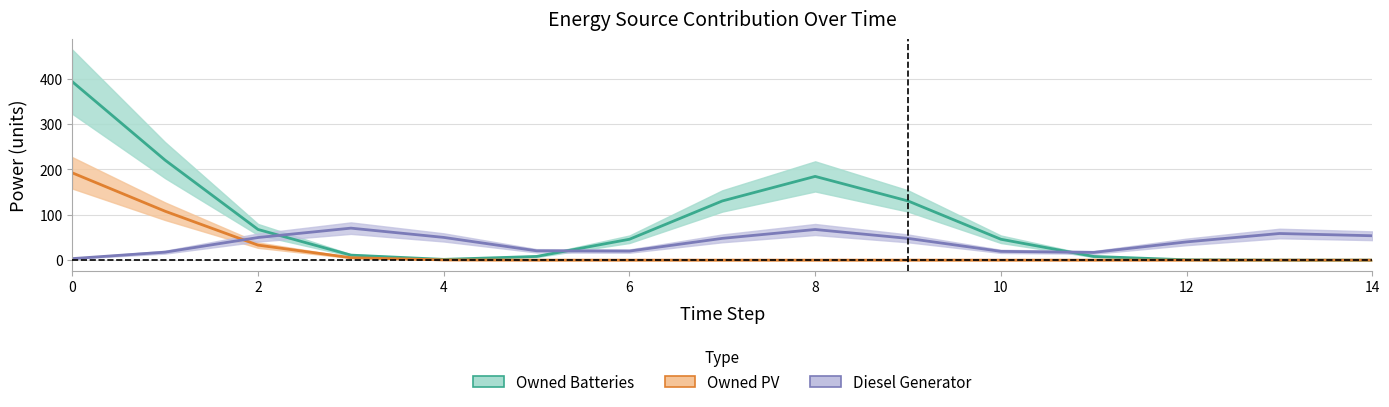

Reading left to right, what are all the values shown in this chart?

Owned Batteries: 393.2	220.3	67.6	11.0	1.6	8.1	46.0	130.4	184.5	130.4	46.0	8.1	0.7	0.0	0.0
Owned PV: 192.3	107.7	33.1	5.4	0.5	0.0	0.0	0.0	0.0	0.0	0.0	0.0	0.0	0.0	0.0
Diesel Generator: 3.4	17.6	49.8	70.5	50.1	20.5	19.9	48.0	67.5	47.9	19.3	17.0	40.2	58.7	53.7